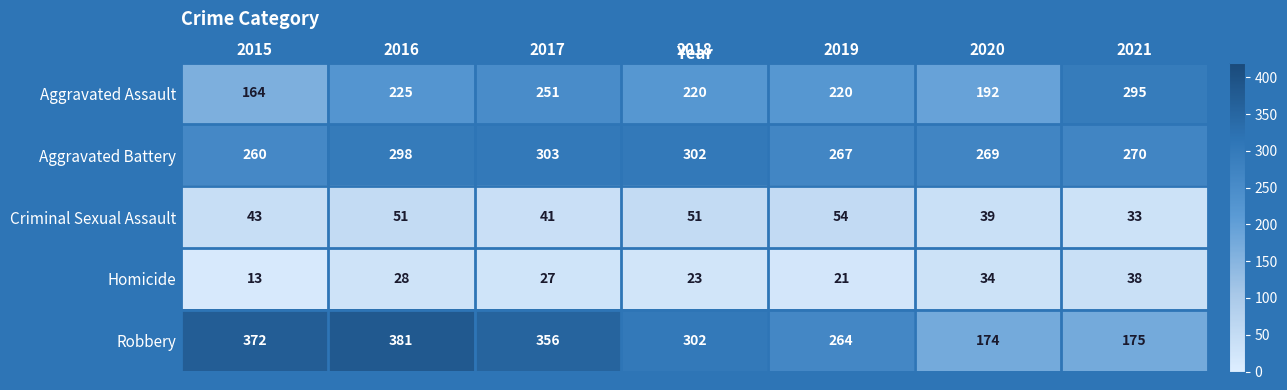

Count the number of data series in this chart.

5